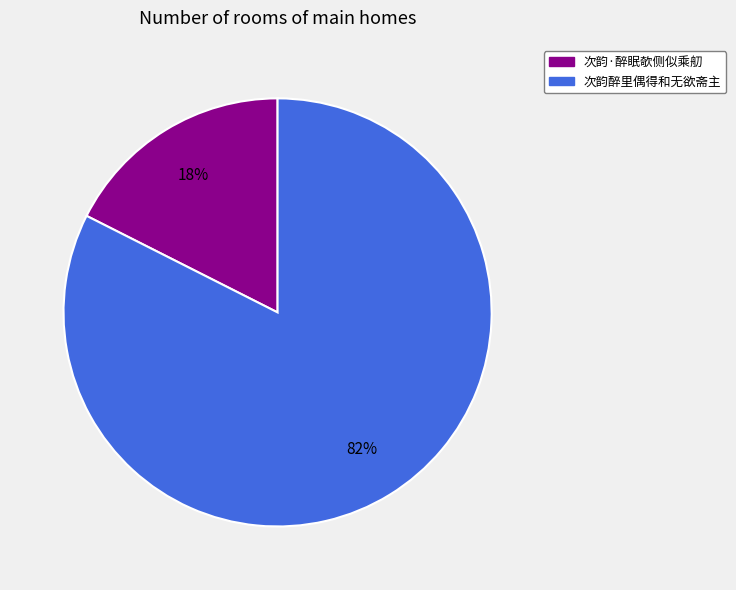

What percentage is the 次韵·醉眠欹侧似乘舠 slice, to the nearest percent?

18%